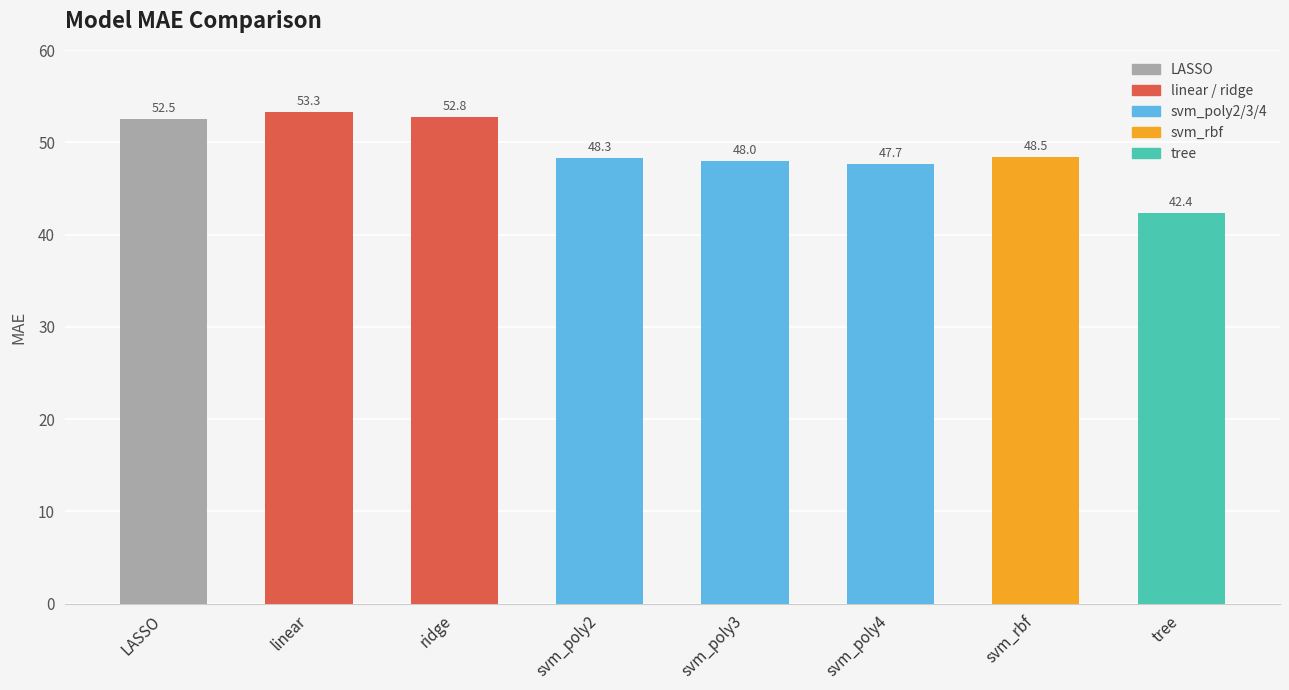

How many values are below 48?

3